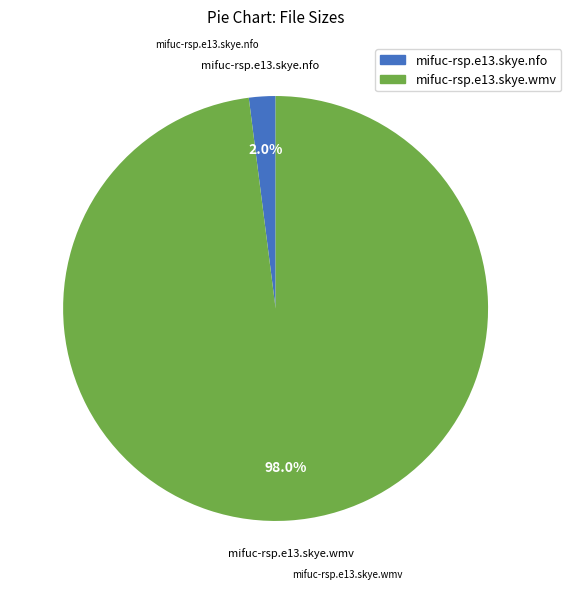

What portion of the pie excludes mifuc-rsp.e13.skye.nfo?

98.0%